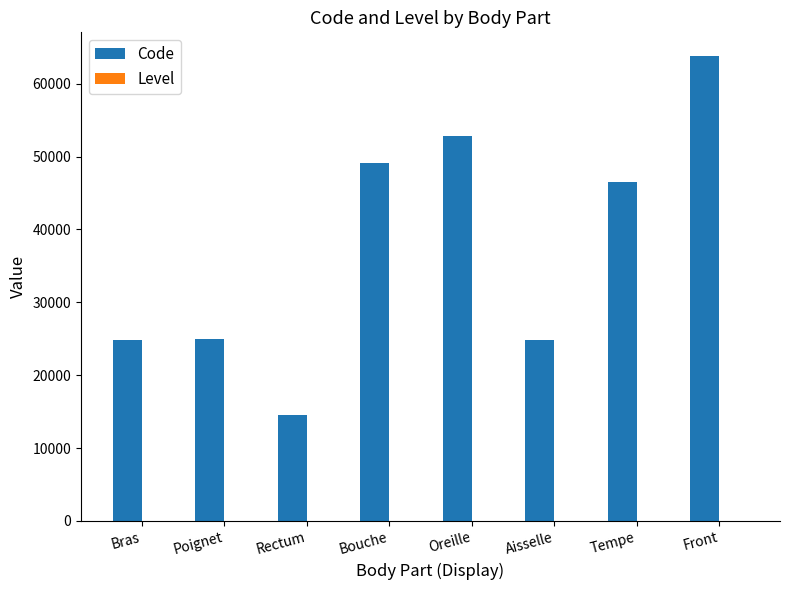

What is the total value across all series at Rectum?

14545